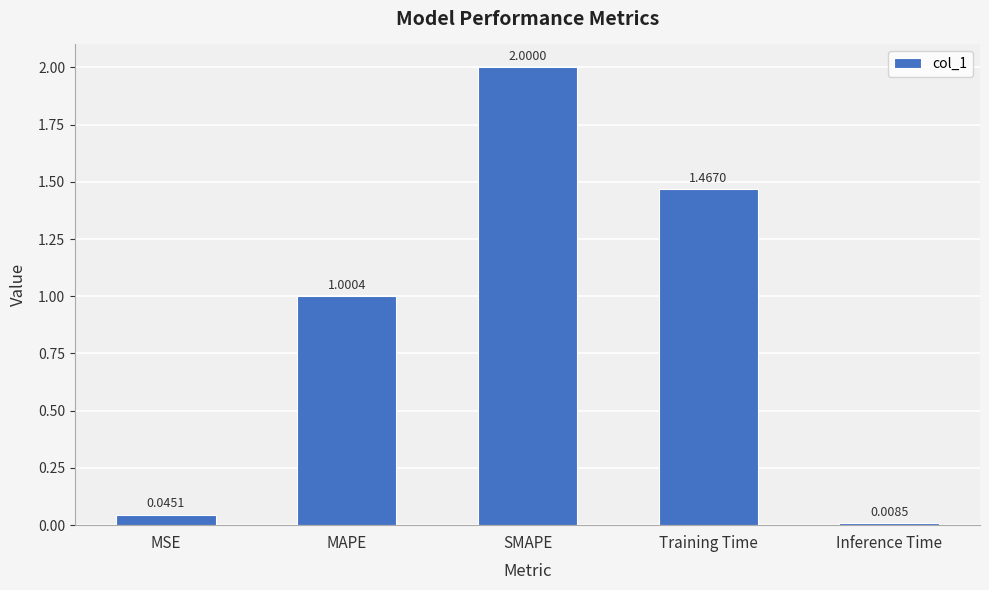

What is the label of the 4th bar from the left?

Training Time